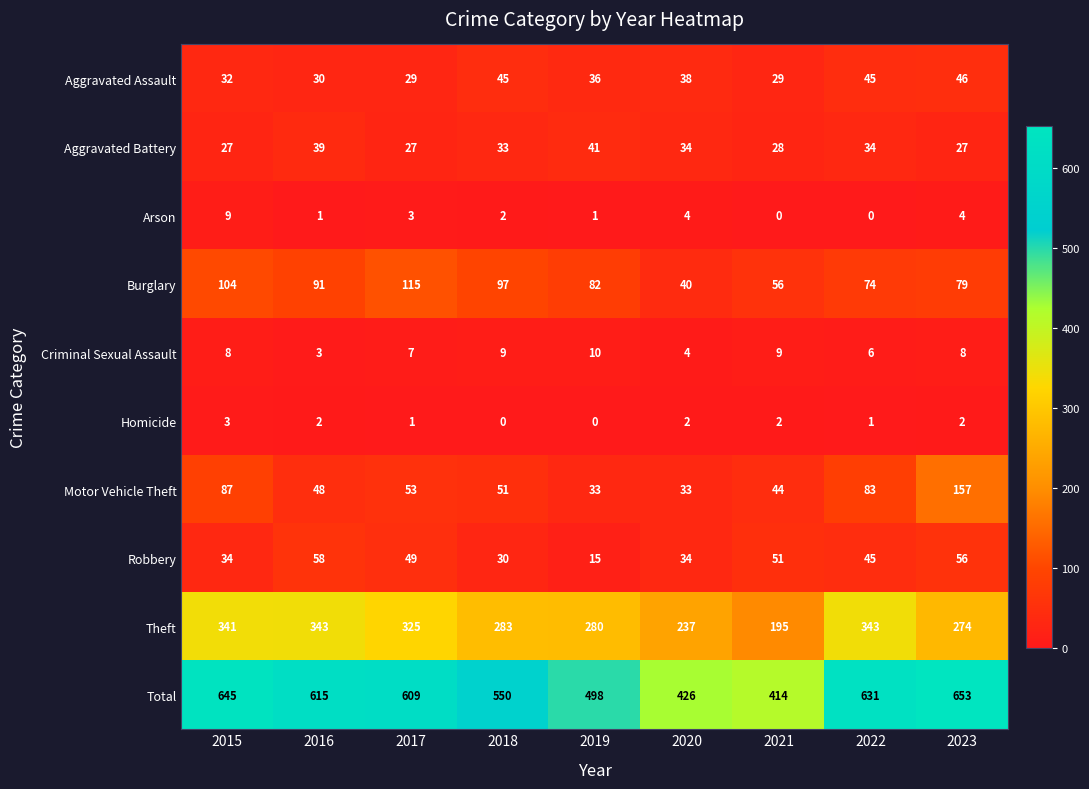

The value of Aggravated Battery at 2015 is 27. True or false?

True